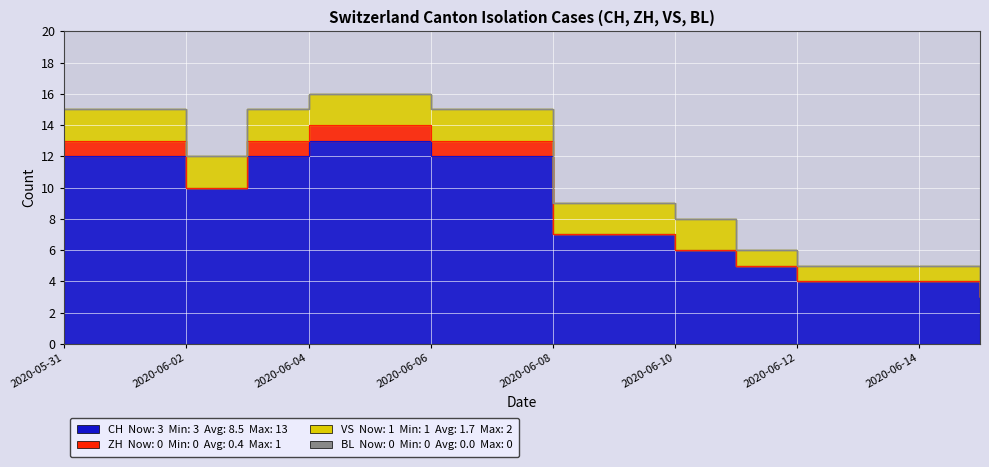

Is it true that CH equals 2 at 2020-06-28?

False